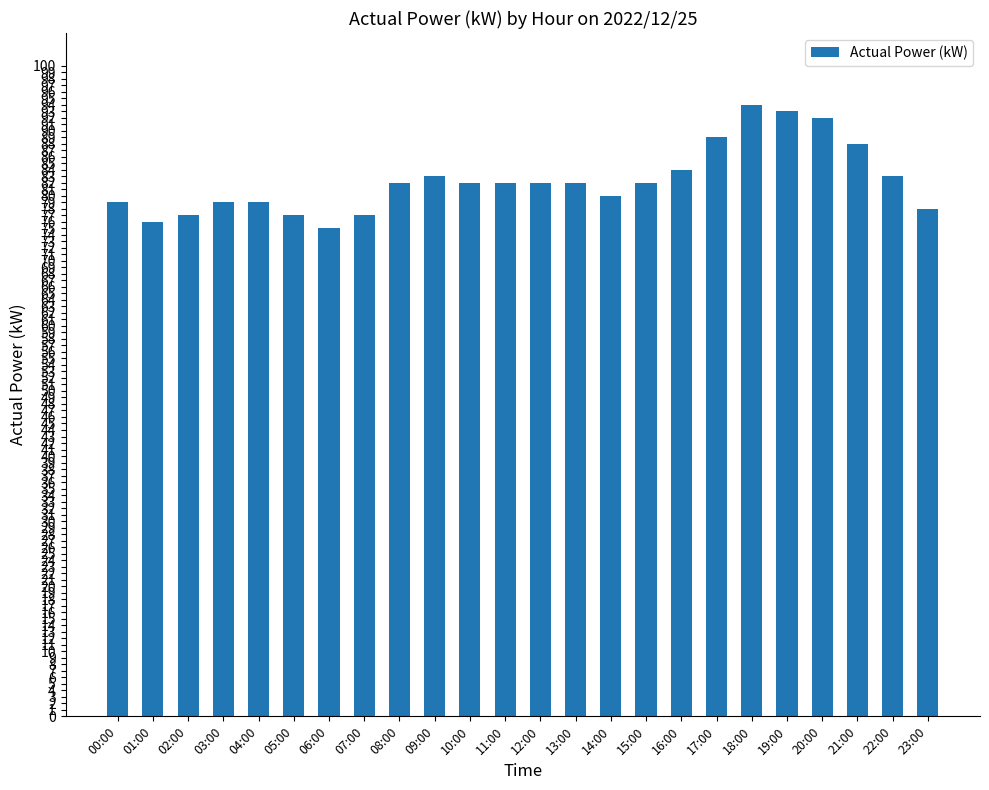

What is the smallest value displayed?

75